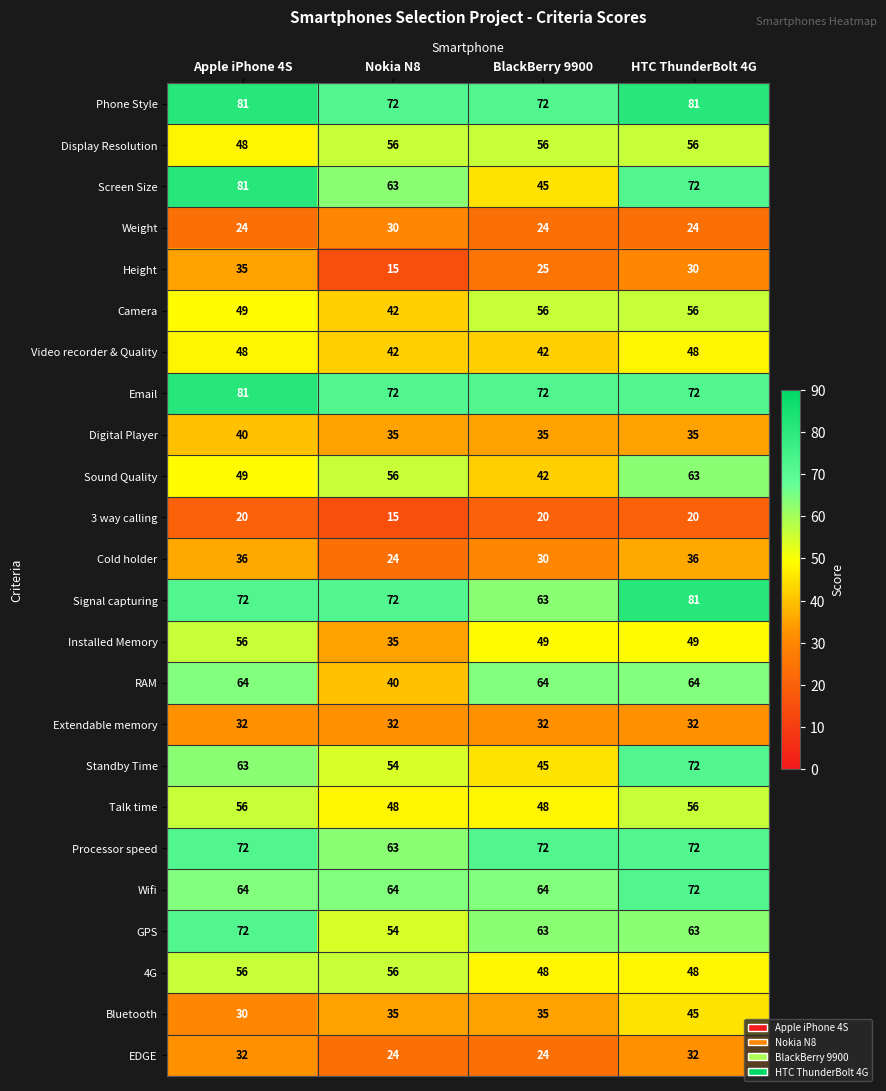

True or false: Talk time has a value of 48 at Nokia N8.

True